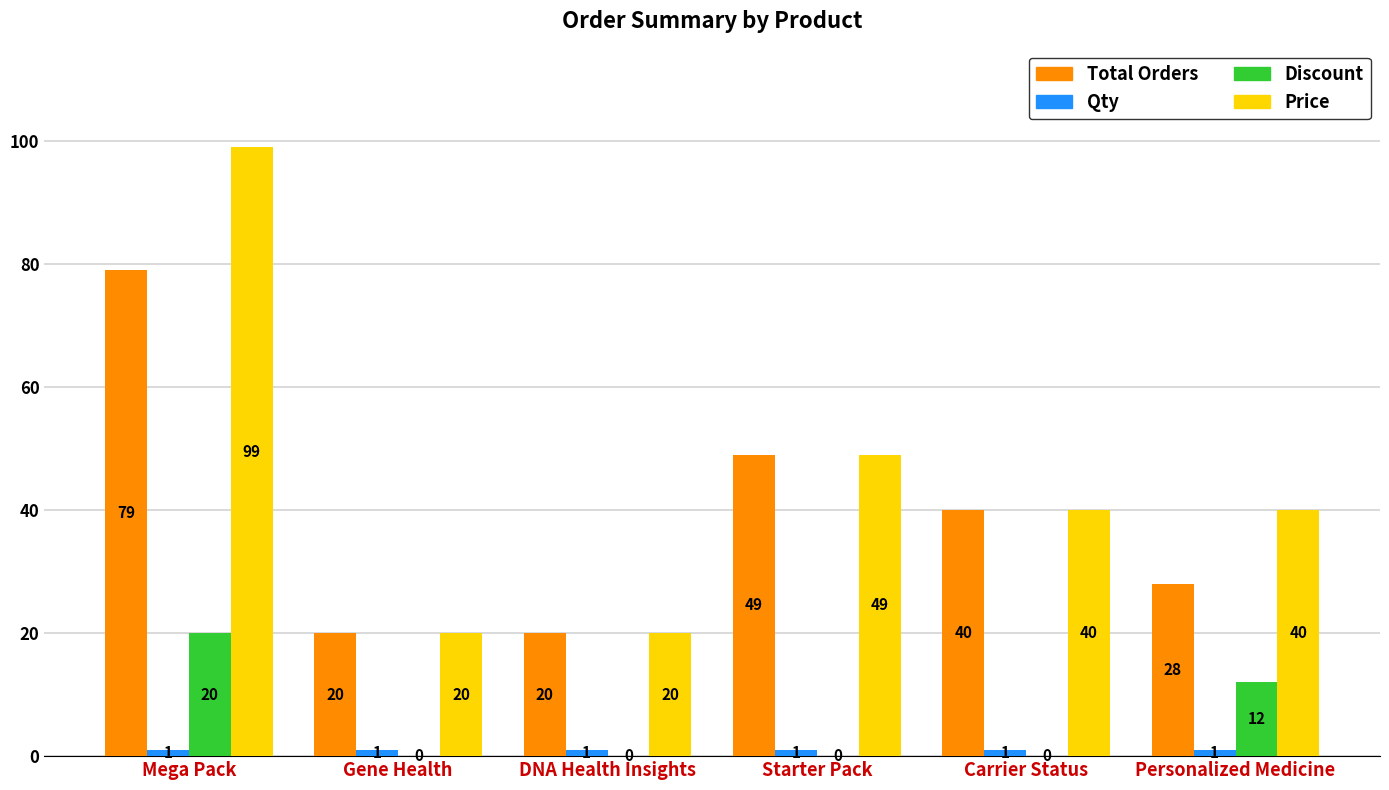

At which label is Price closest to 59?

Starter Pack